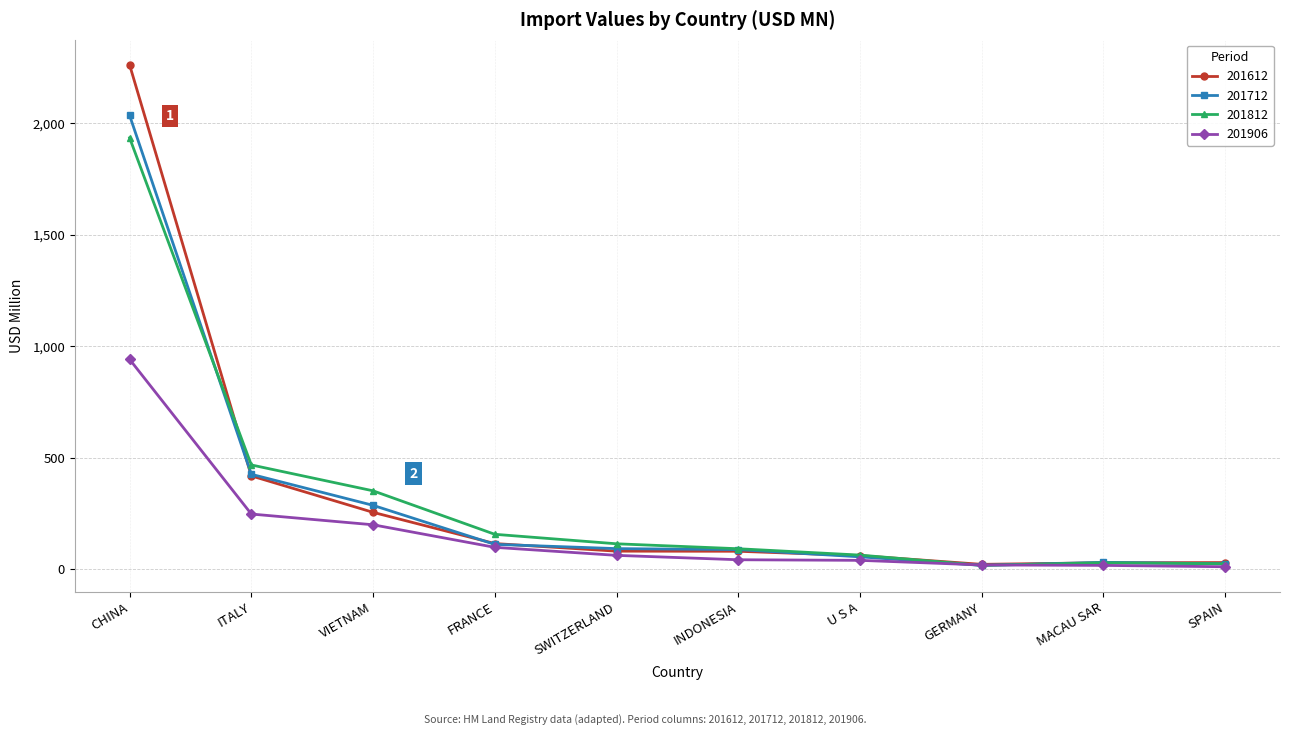

What is the value of the 201812 point at the 5th from the left?

114.6